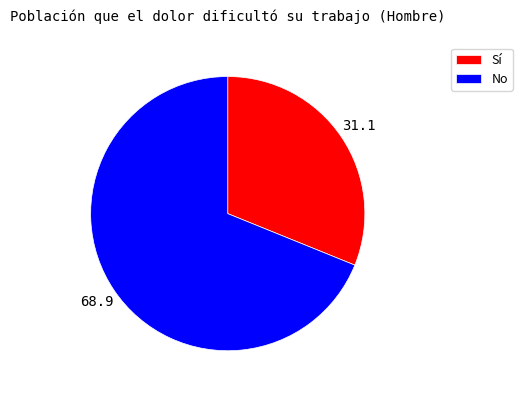

Is the sum of No and Sí greater than half?

Yes